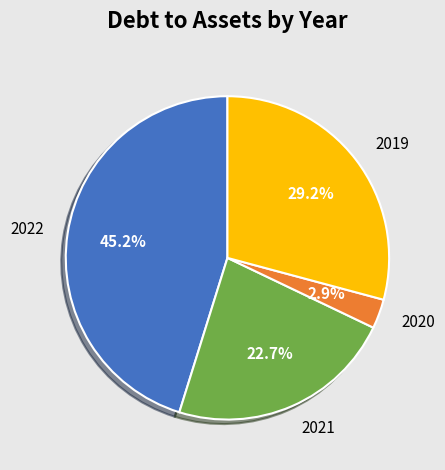

What is the largest slice in the pie chart?

2022